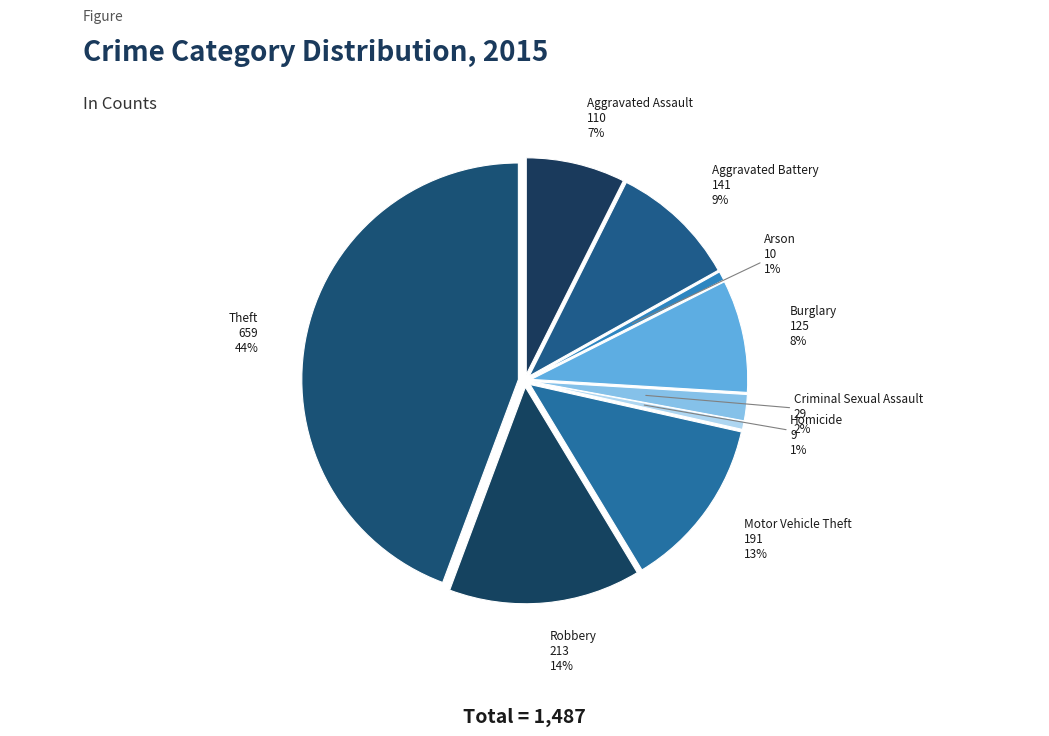

Is Motor Vehicle Theft the majority of the pie?

No